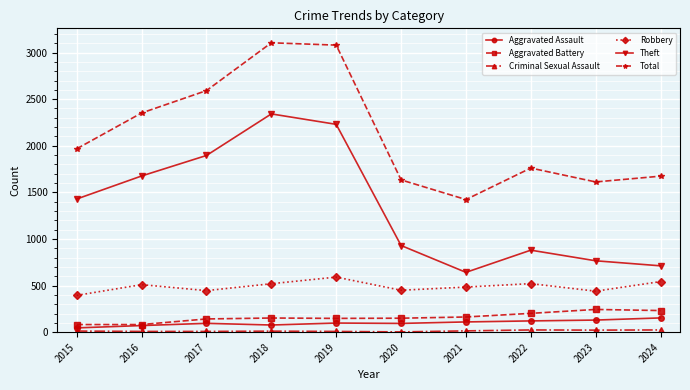

Which series changed the most between 2019 and 2021?

Total